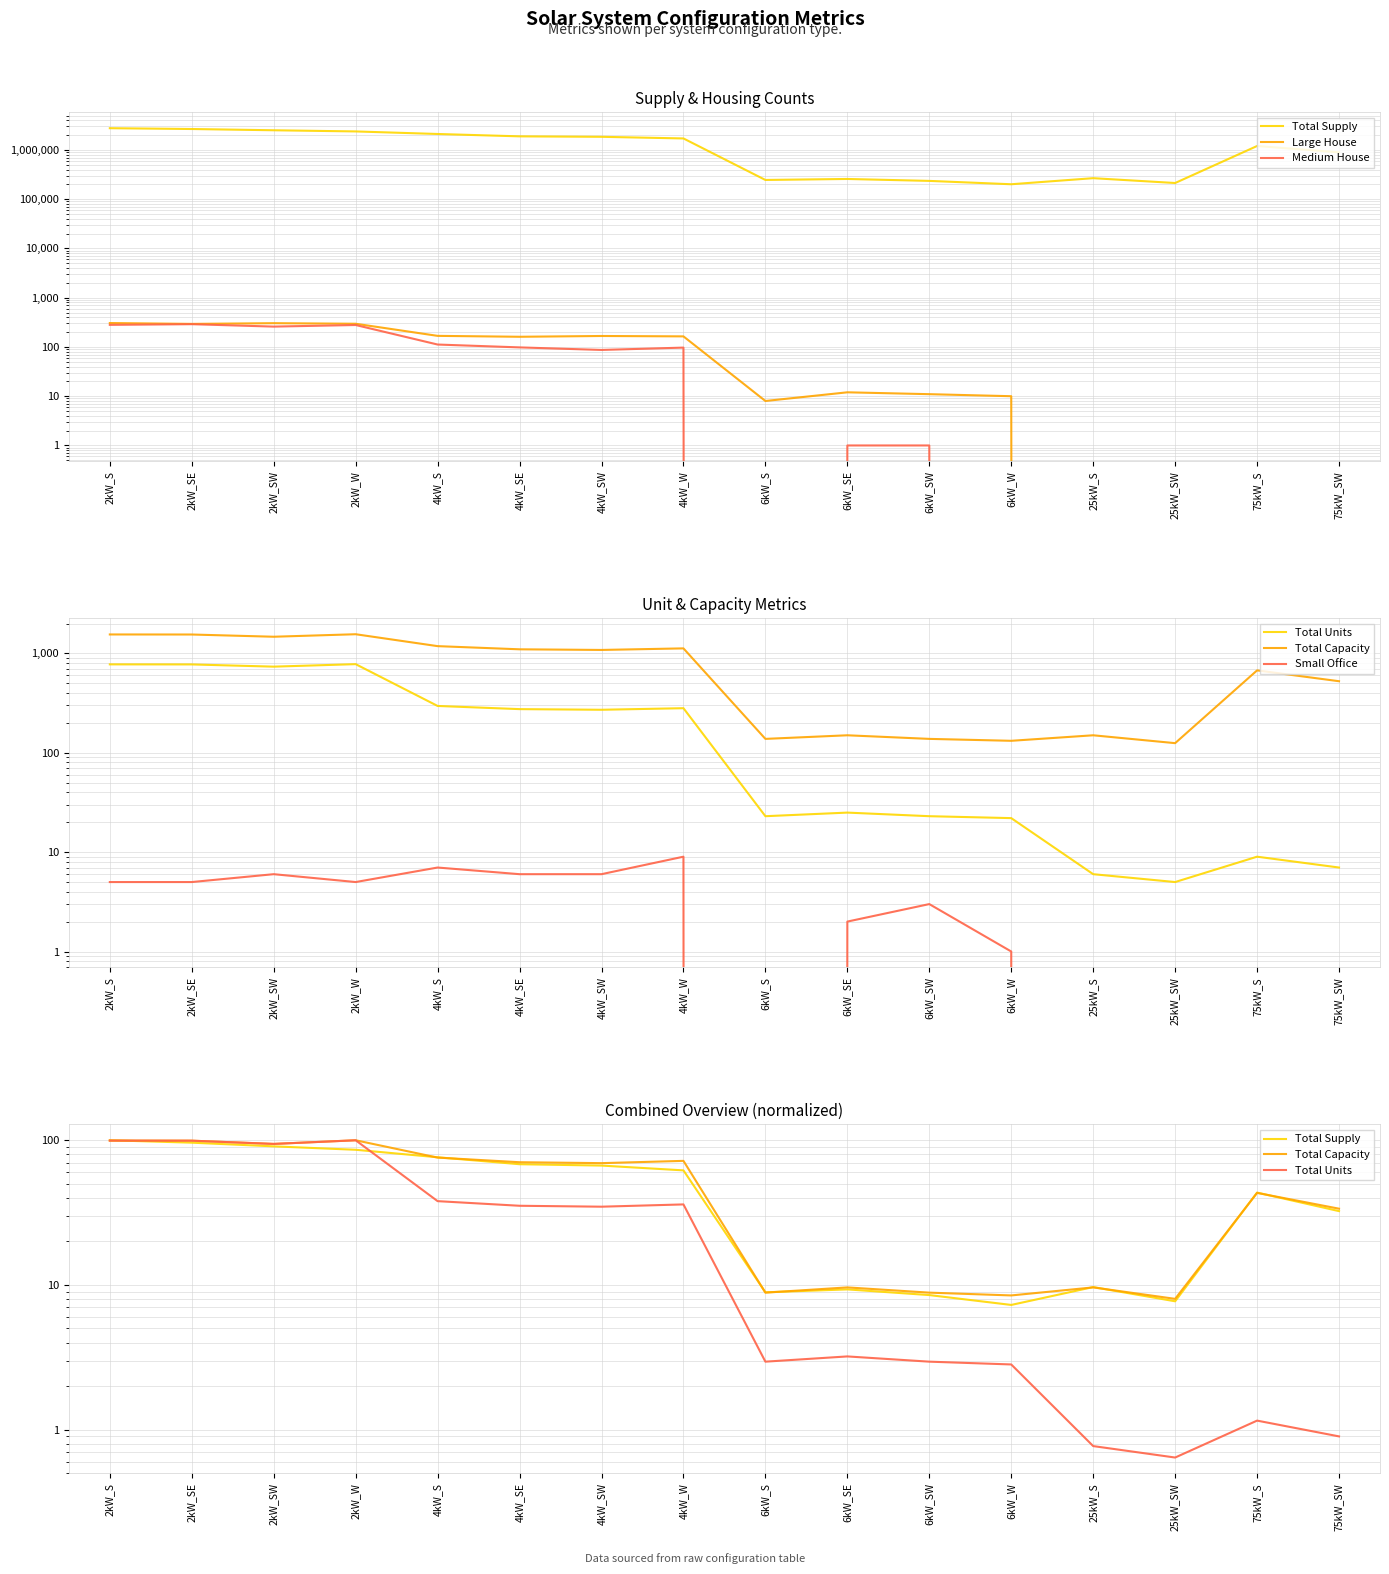

True or false: Medium House and Small Office cross at least once.

False